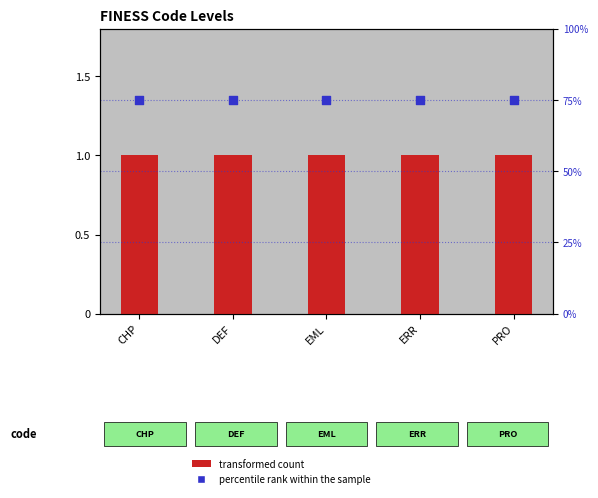

Which series has the widest spread of Y values?

transformed count